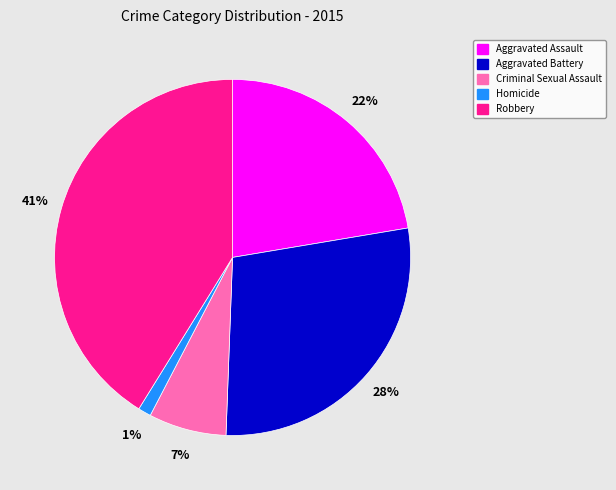

Do Robbery and Homicide together represent more than half of the pie?

No